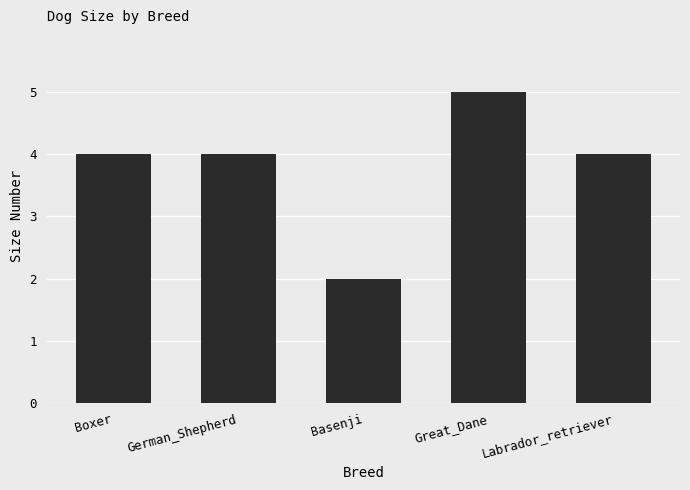

How many bars are there in total?

5